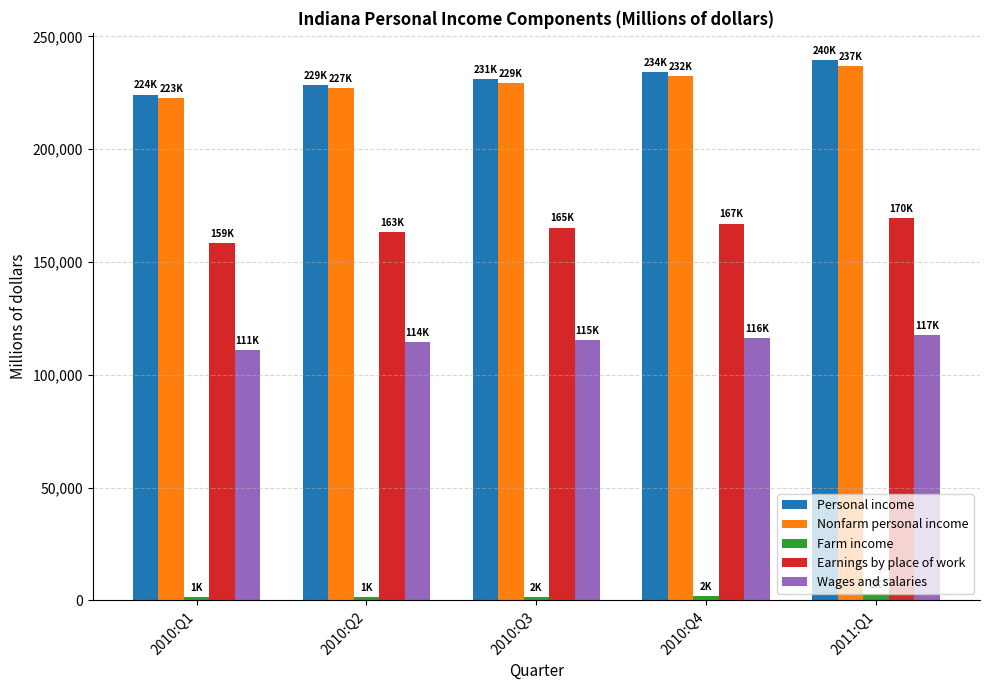

How many bars are there in each group?

5